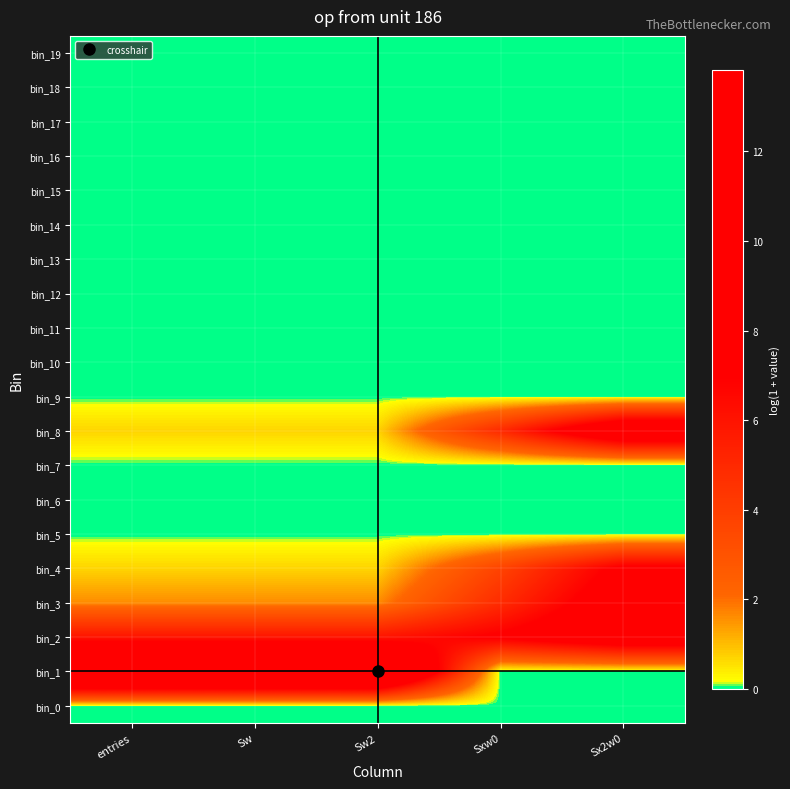

Count the number of categories in the chart.

5